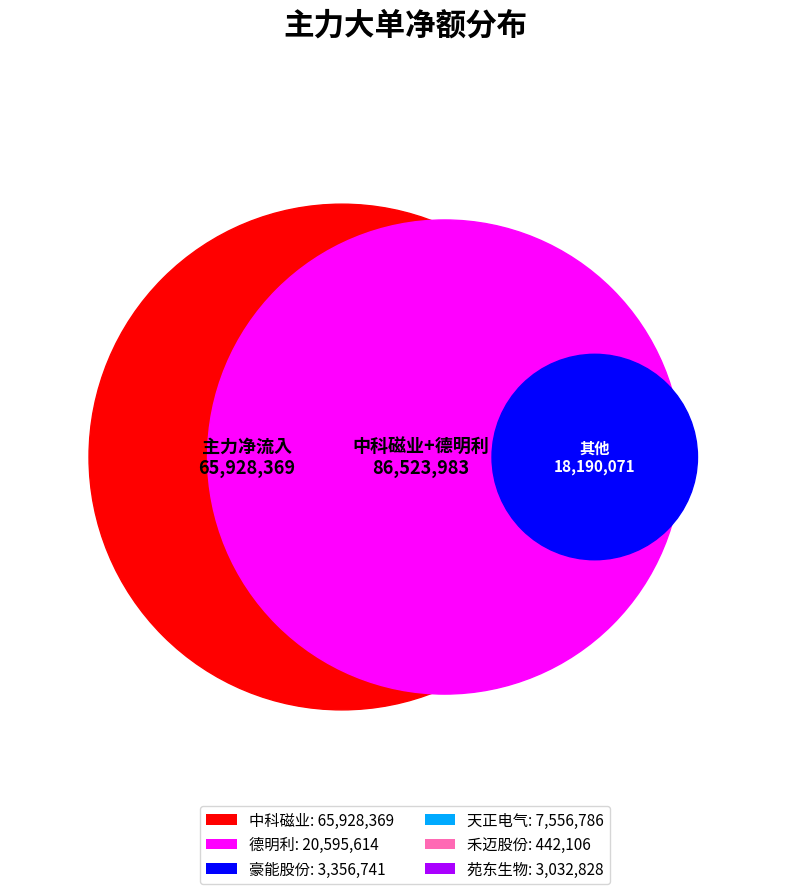

Does any single category account for the majority?

Yes